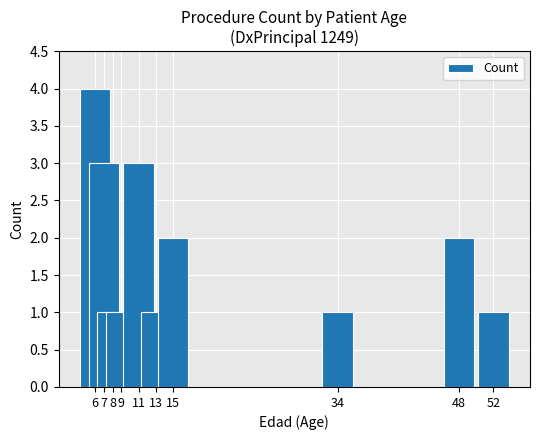

Reading left to right, list all the values displayed in this chart.

4	3	1	1	3	1	2	1	2	1